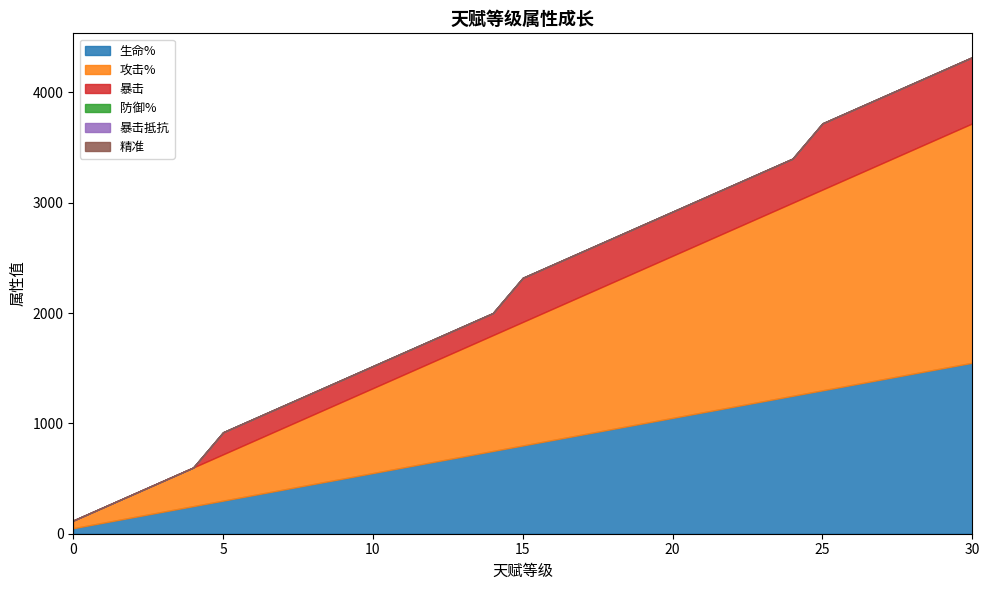

Reading right to left, transcribe all the data shown in this chart.

生命%: 30=1550	29=1500	28=1450	27=1400	26=1350	25=1300	24=1250	23=1200	22=1150	21=1100	20=1050	19=1000	18=950	17=900	16=850	15=800	14=750	13=700	12=650	11=600	10=550	9=500	8=450	7=400	6=350	5=300	4=250	3=200	2=150	1=100	0=50
攻击%: 30=2170	29=2100	28=2030	27=1960	26=1890	25=1820	24=1750	23=1680	22=1610	21=1540	20=1470	19=1400	18=1330	17=1260	16=1190	15=1120	14=1050	13=980	12=910	11=840	10=770	9=700	8=630	7=560	6=490	5=420	4=350	3=280	2=210	1=140	0=70
暴击: 30=600	29=600	28=600	27=600	26=600	25=600	24=400	23=400	22=400	21=400	20=400	19=400	18=400	17=400	16=400	15=400	14=200	13=200	12=200	11=200	10=200	9=200	8=200	7=200	6=200	5=200	4=0	3=0	2=0	1=0	0=0
防御%: 30=0	29=0	28=0	27=0	26=0	25=0	24=0	23=0	22=0	21=0	20=0	19=0	18=0	17=0	16=0	15=0	14=0	13=0	12=0	11=0	10=0	9=0	8=0	7=0	6=0	5=0	4=0	3=0	2=0	1=0	0=0
暴击抵抗: 30=0	29=0	28=0	27=0	26=0	25=0	24=0	23=0	22=0	21=0	20=0	19=0	18=0	17=0	16=0	15=0	14=0	13=0	12=0	11=0	10=0	9=0	8=0	7=0	6=0	5=0	4=0	3=0	2=0	1=0	0=0
精准: 30=0	29=0	28=0	27=0	26=0	25=0	24=0	23=0	22=0	21=0	20=0	19=0	18=0	17=0	16=0	15=0	14=0	13=0	12=0	11=0	10=0	9=0	8=0	7=0	6=0	5=0	4=0	3=0	2=0	1=0	0=0